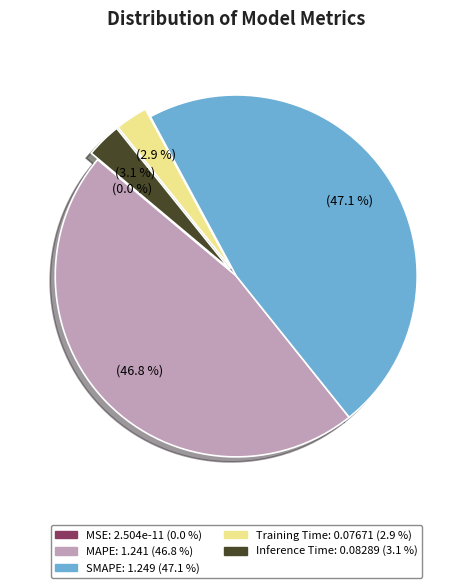

Is there a majority slice in this chart?

No